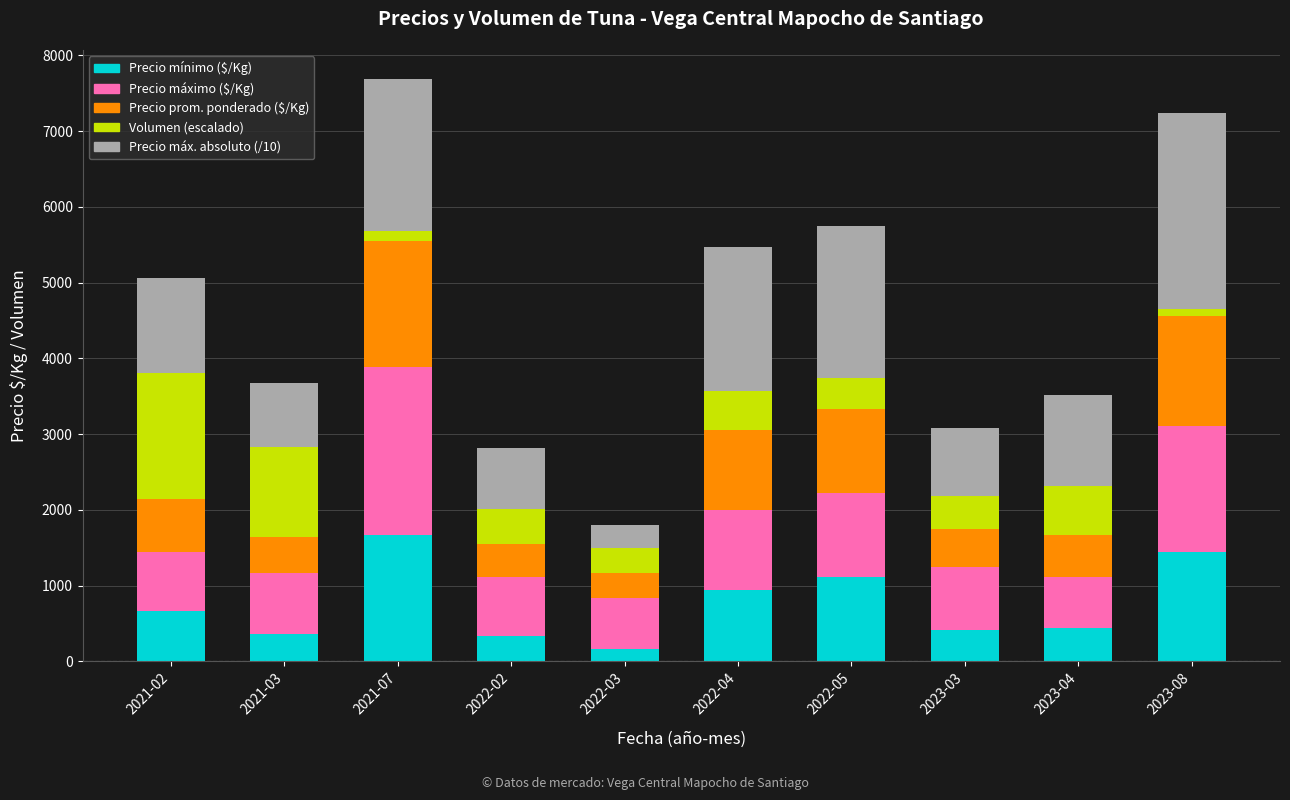

What is the total value across all series at 2022-05?

5745.6